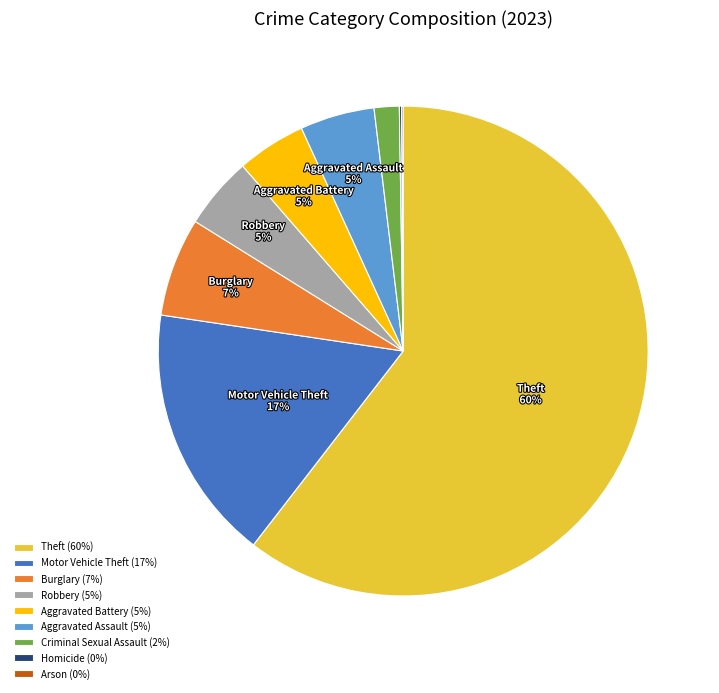

Between Aggravated Battery (5%) and Theft (60%), which is larger?

Theft (60%)